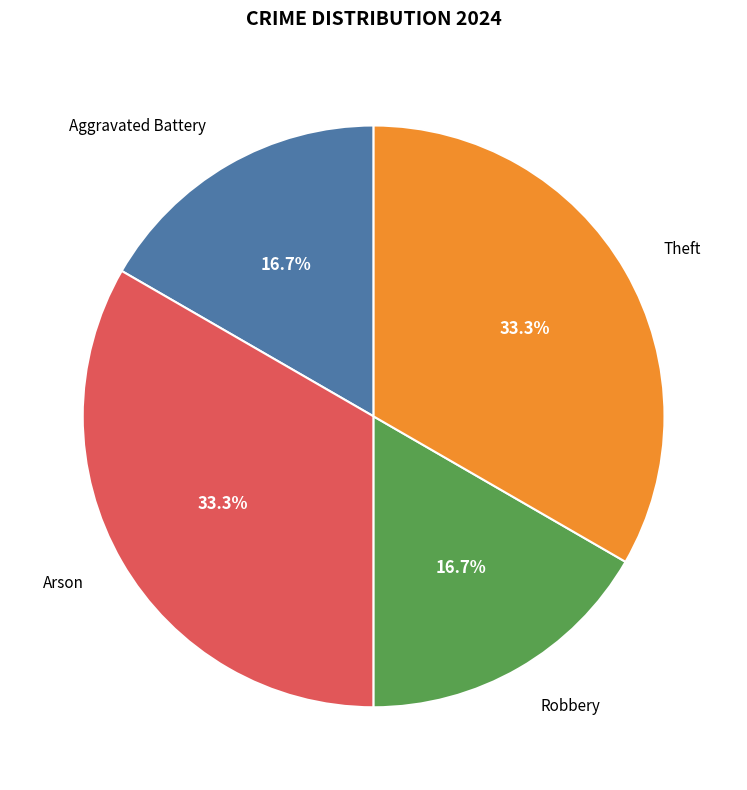

Is there any slice that represents more than half of the pie?

No